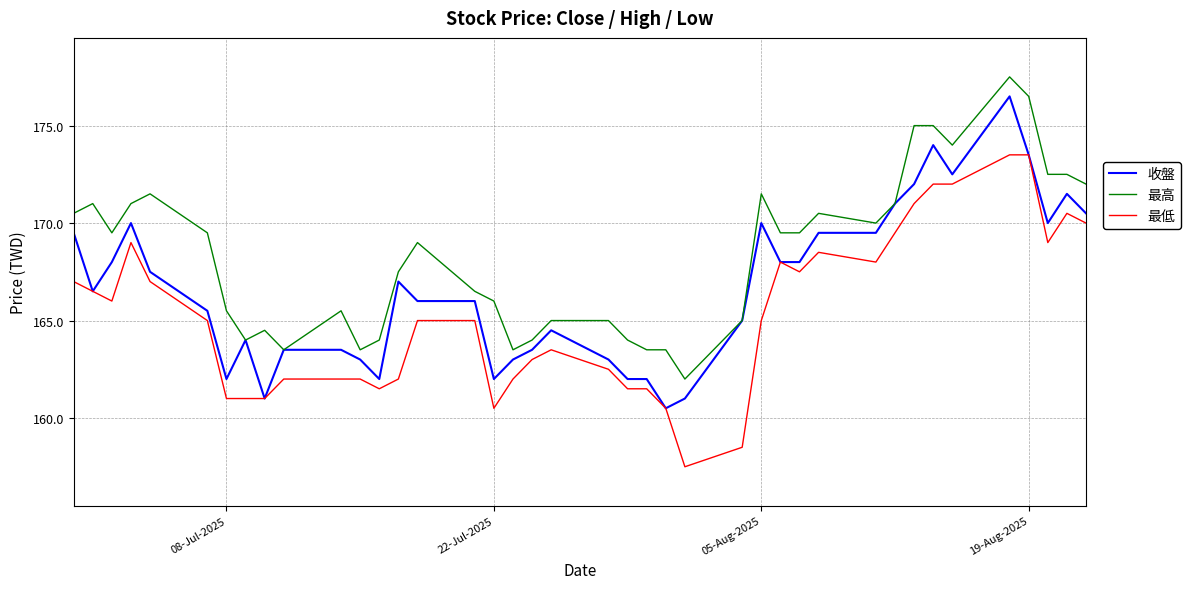

True or false: 最低 and 最高 intersect in this chart.

False